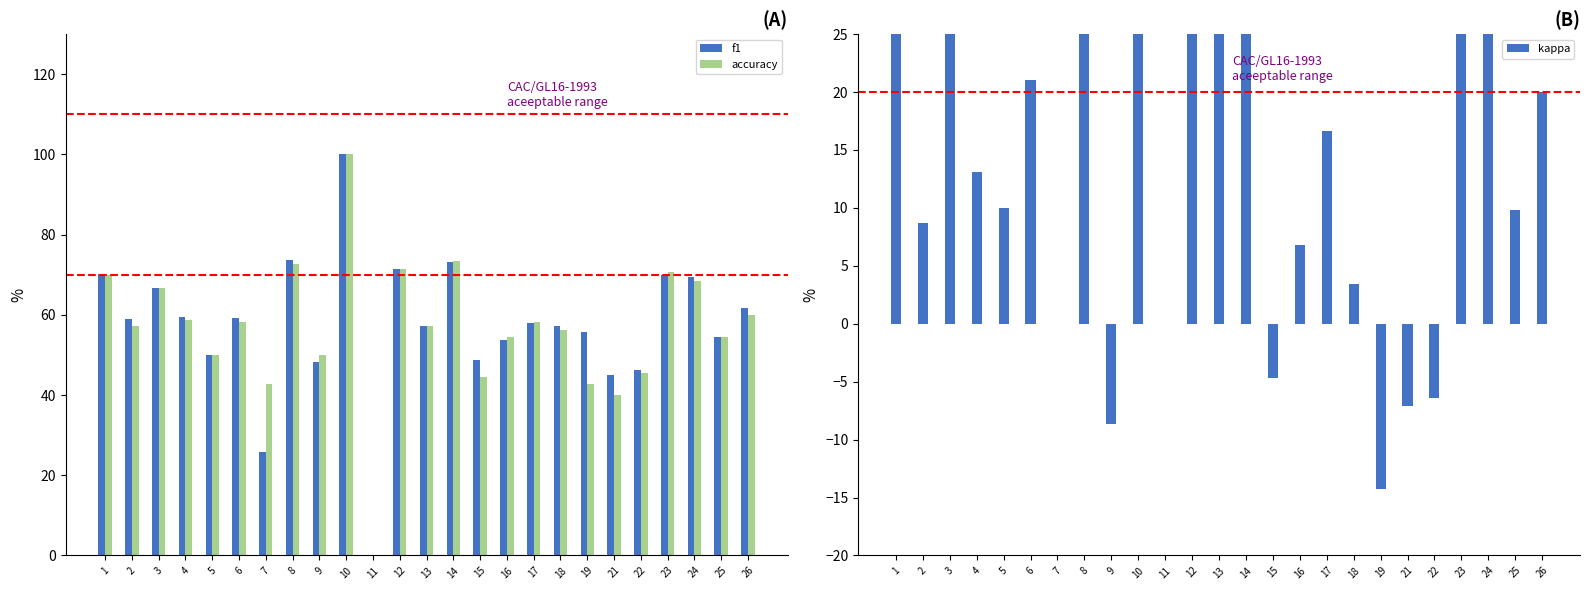

Read the kappa value at 21.

-7.1